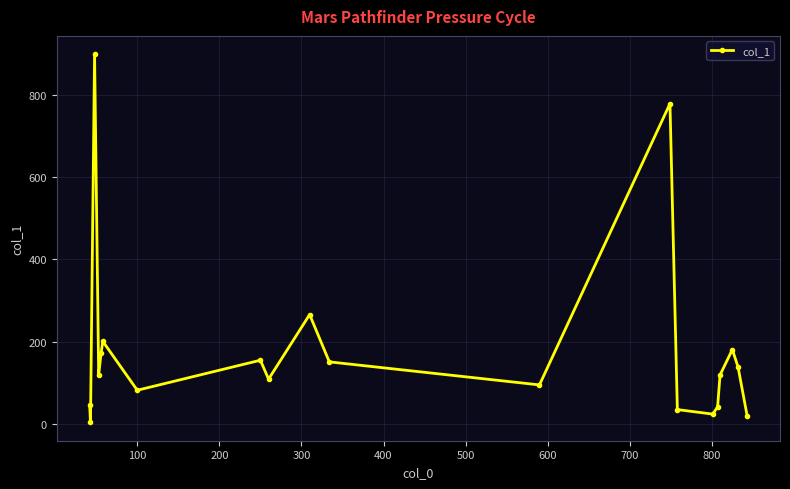

True or false: there are more than 1 points higher than both neighbors.

True